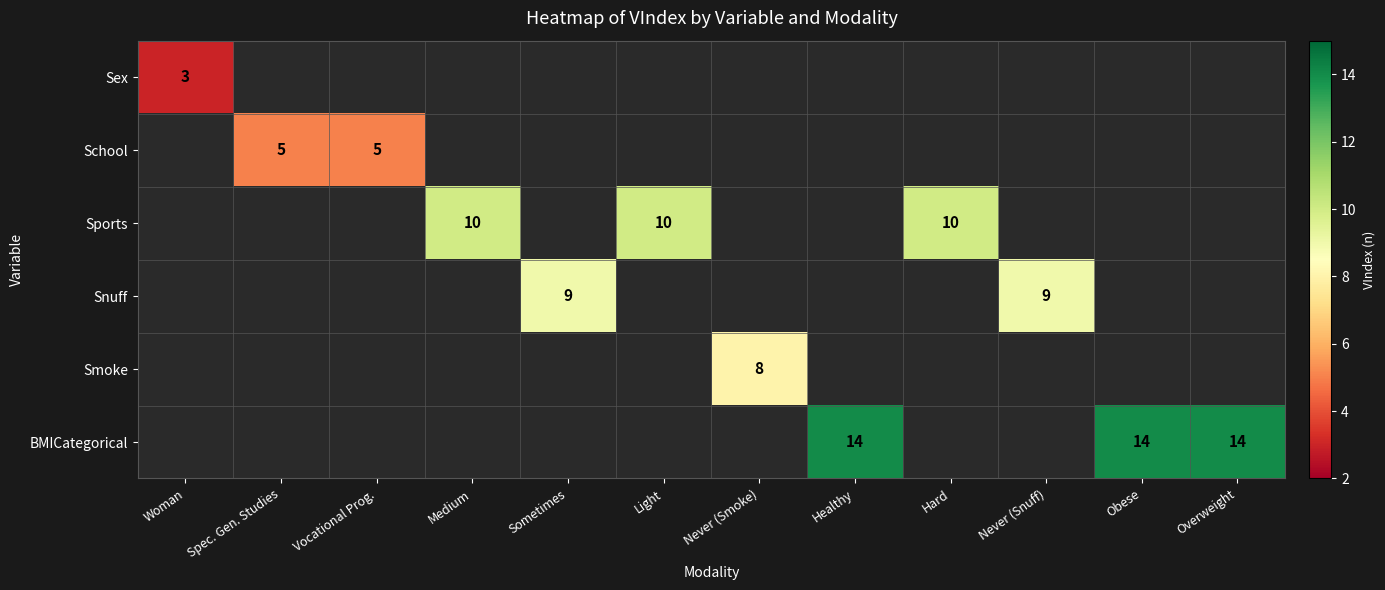

Is it true that School equals 5 at Vocational Prog.?

True